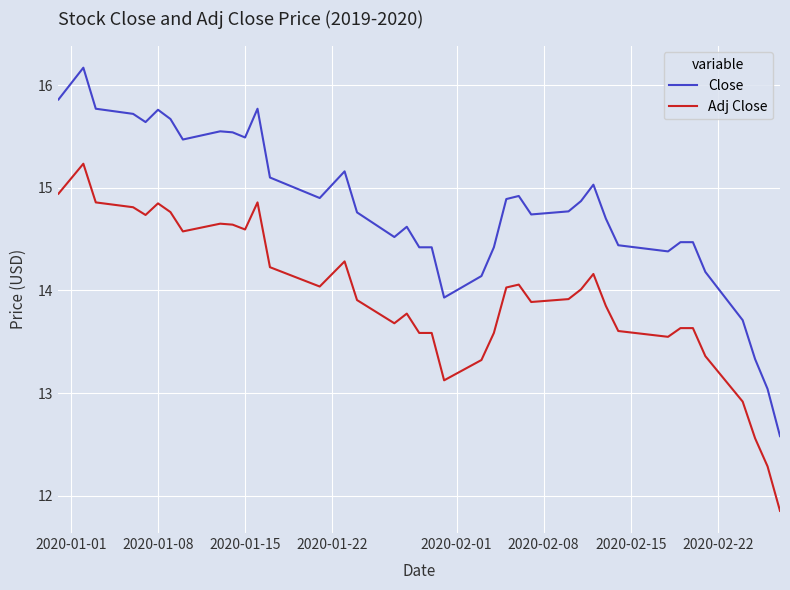

Rank the series by their maximum value, from highest to lowest.

Close, Adj Close